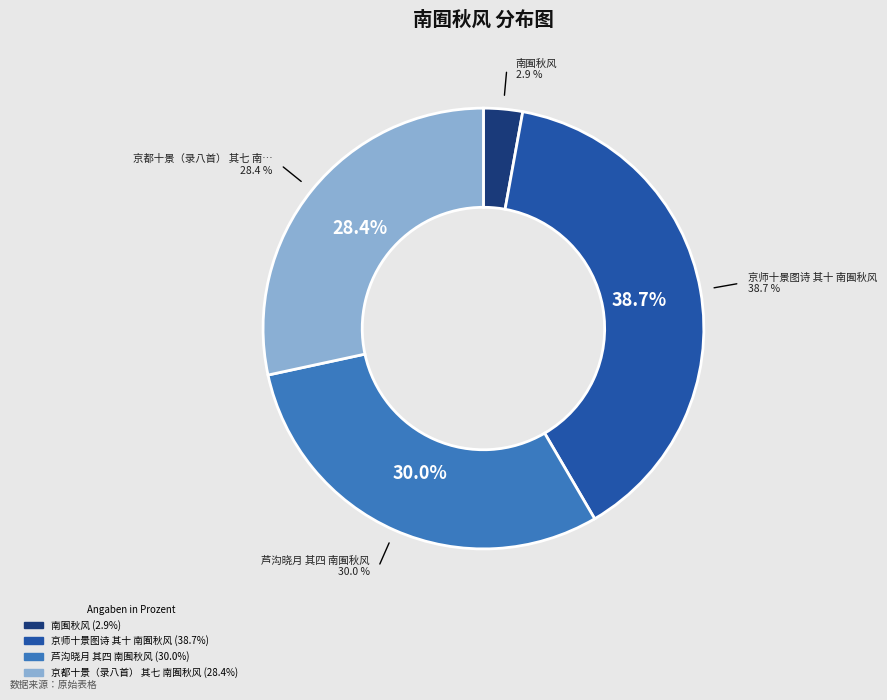

What percentage is the 芦沟晓月 其四 南囿秋风 slice, to the nearest percent?

30%